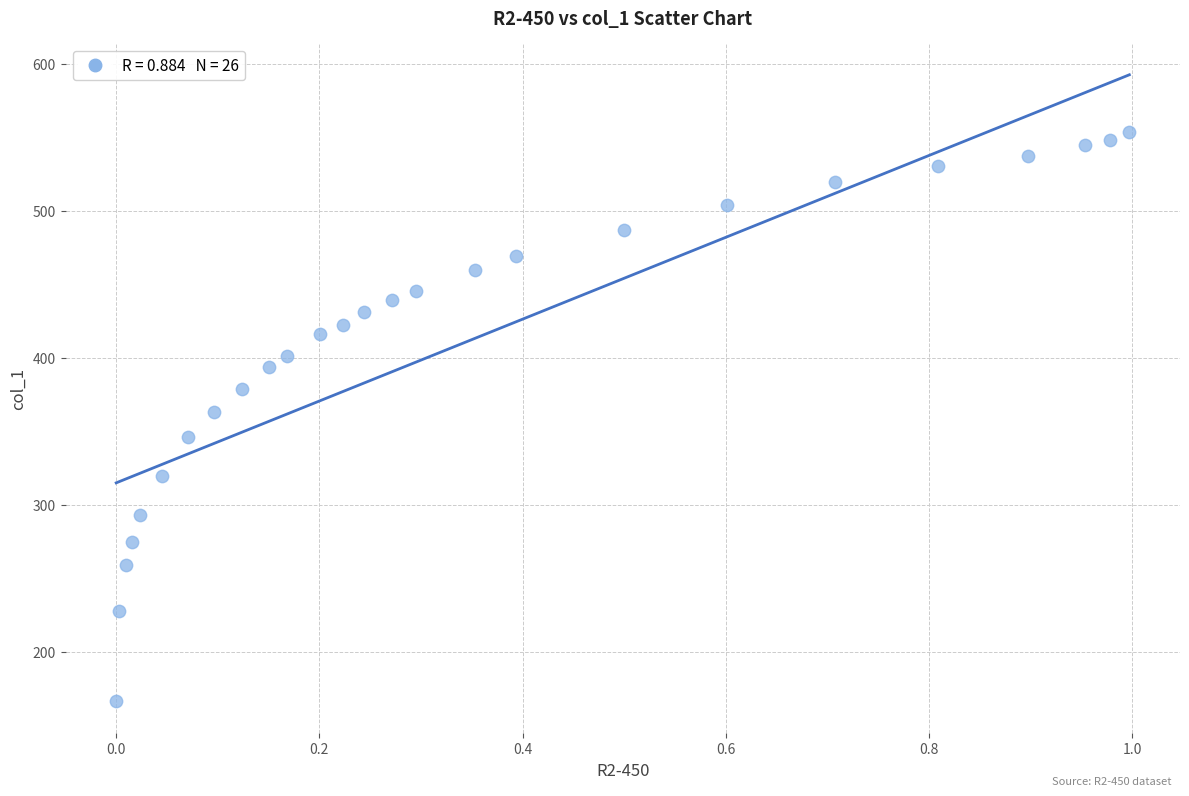

What is the range of X values (max minus min)?

1.0